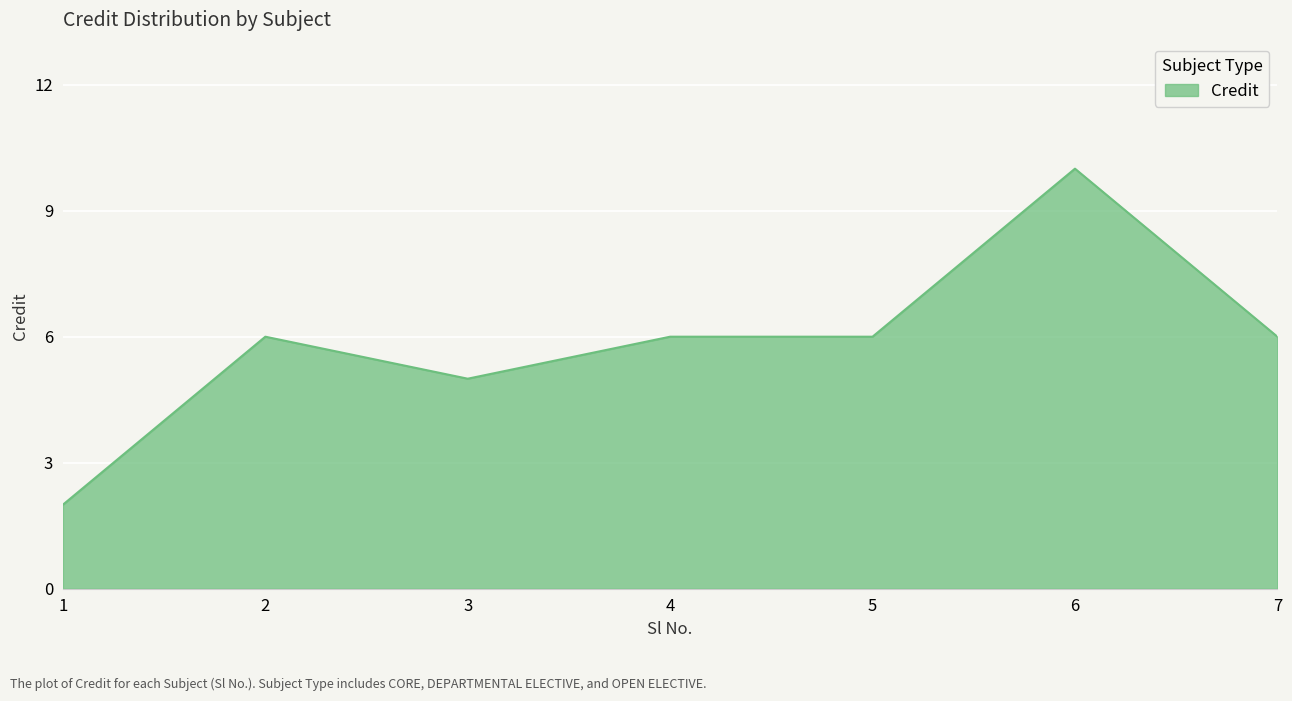

What value does the data have at 6?

10